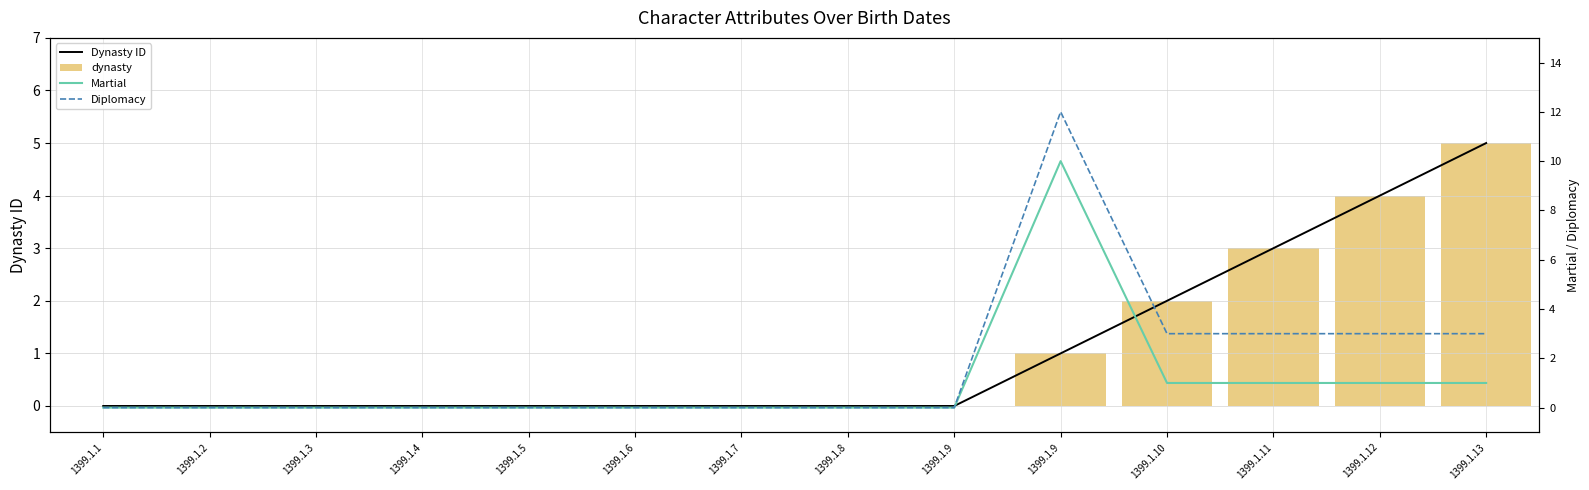

At which label is Diplomacy closest to 6?

1399.1.10